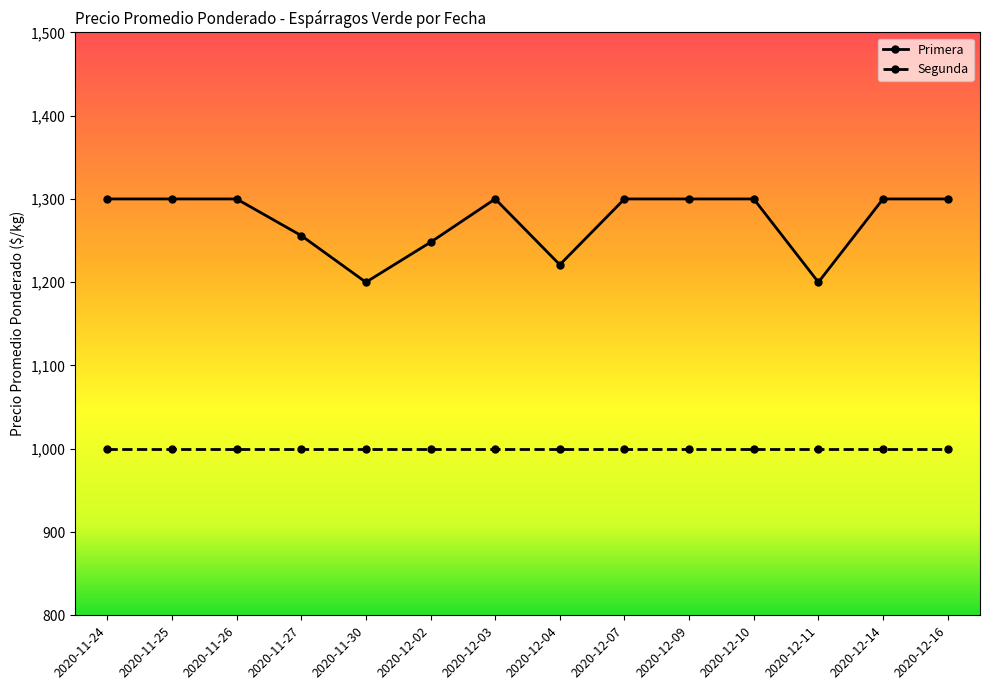

What is the label of the 3rd point from the left?

2020-11-26